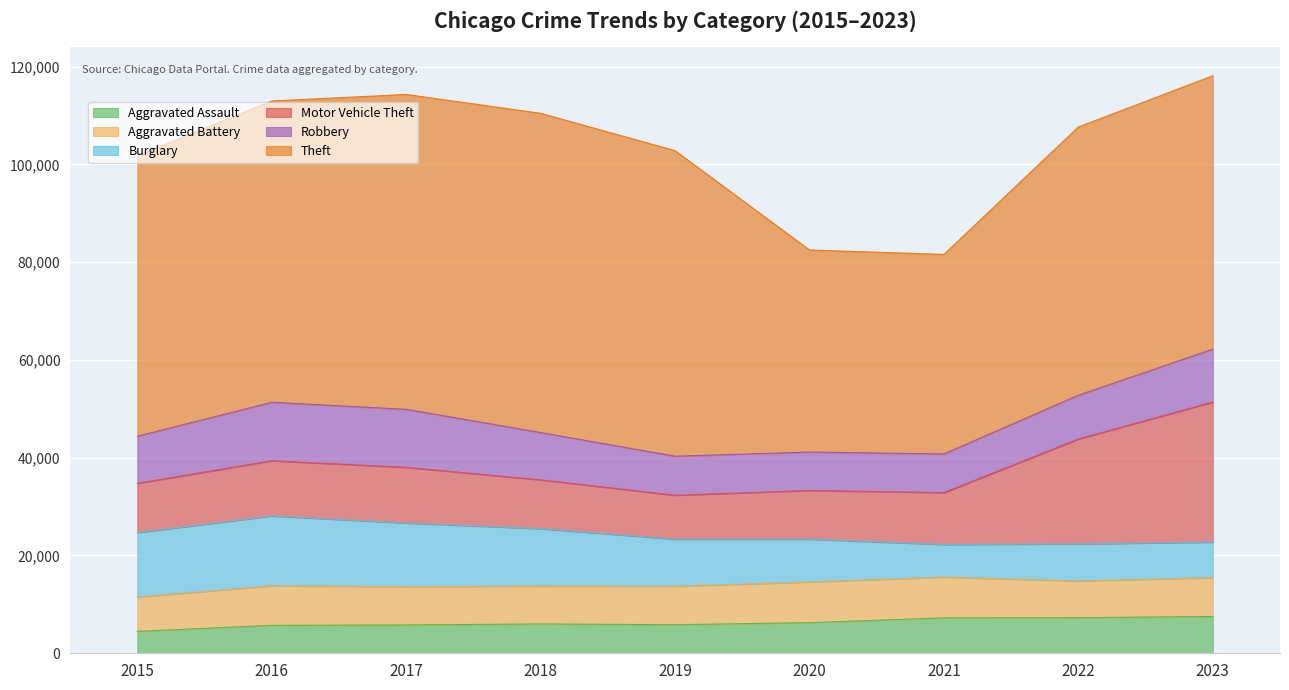

Which series has the largest total across all categories?

Theft